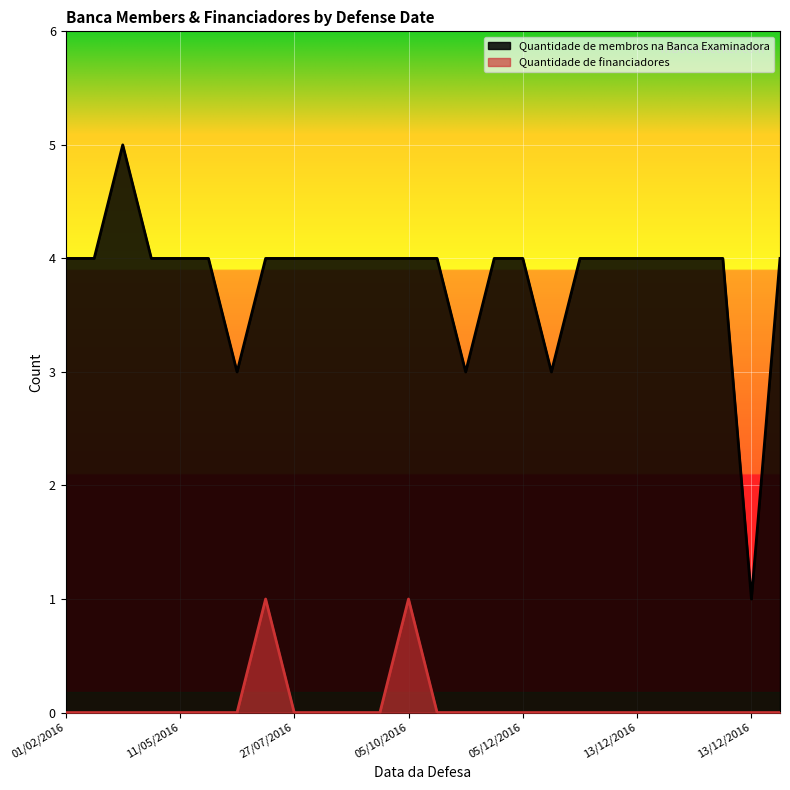

The Quantidade de membros na Banca Examinadora series shows 1 at 13/12/2016. True or false?

False